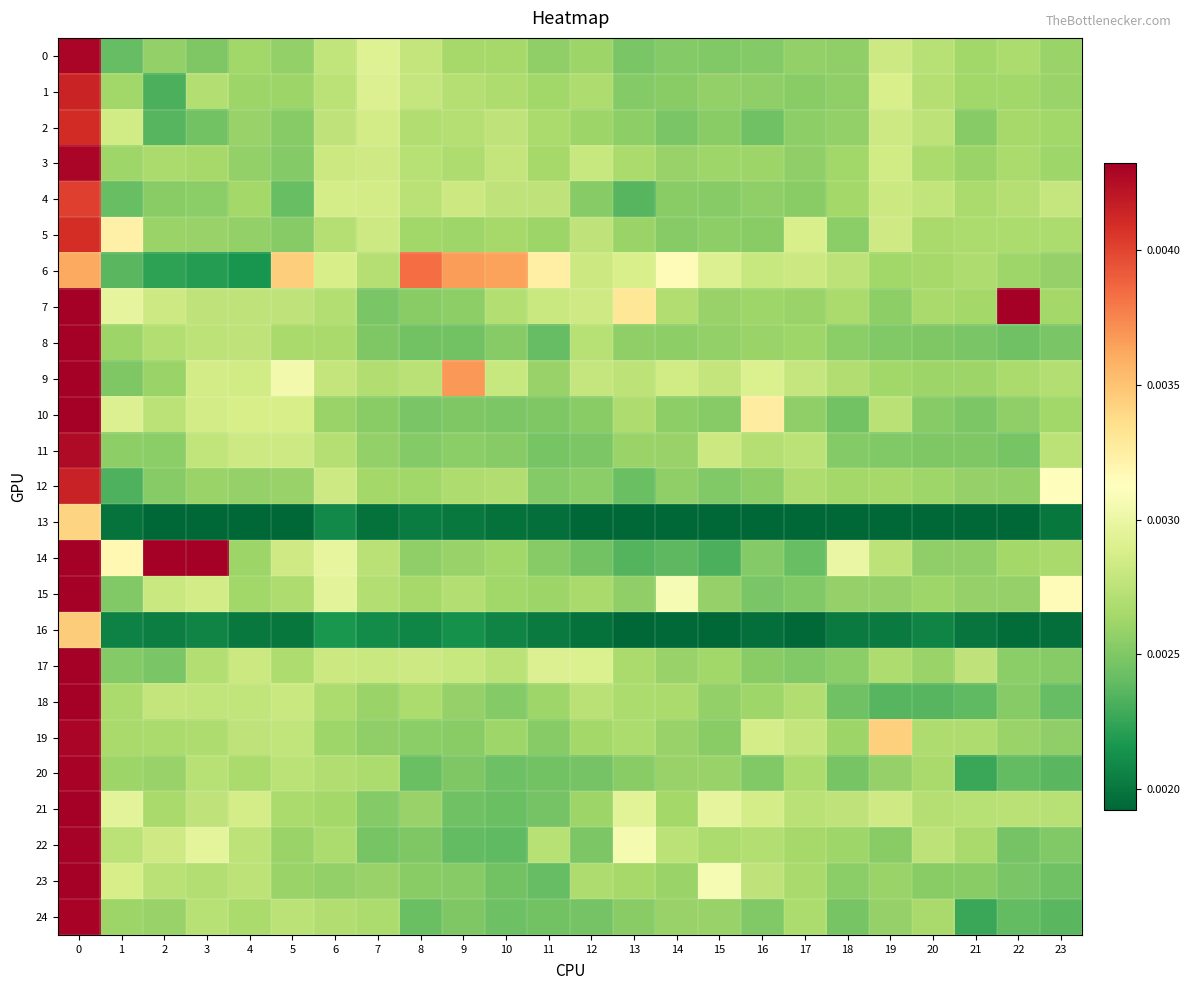

At how many categories does at least one series exceed 0?

24